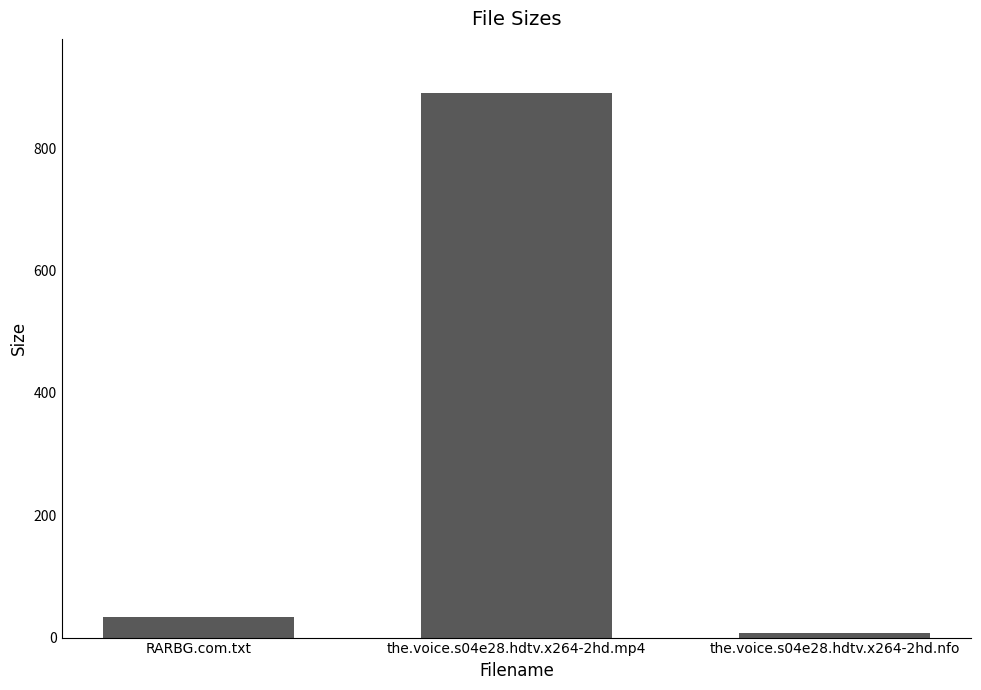

List the labels in order of value, largest first.

the.voice.s04e28.hdtv.x264-2hd.mp4, RARBG.com.txt, the.voice.s04e28.hdtv.x264-2hd.nfo